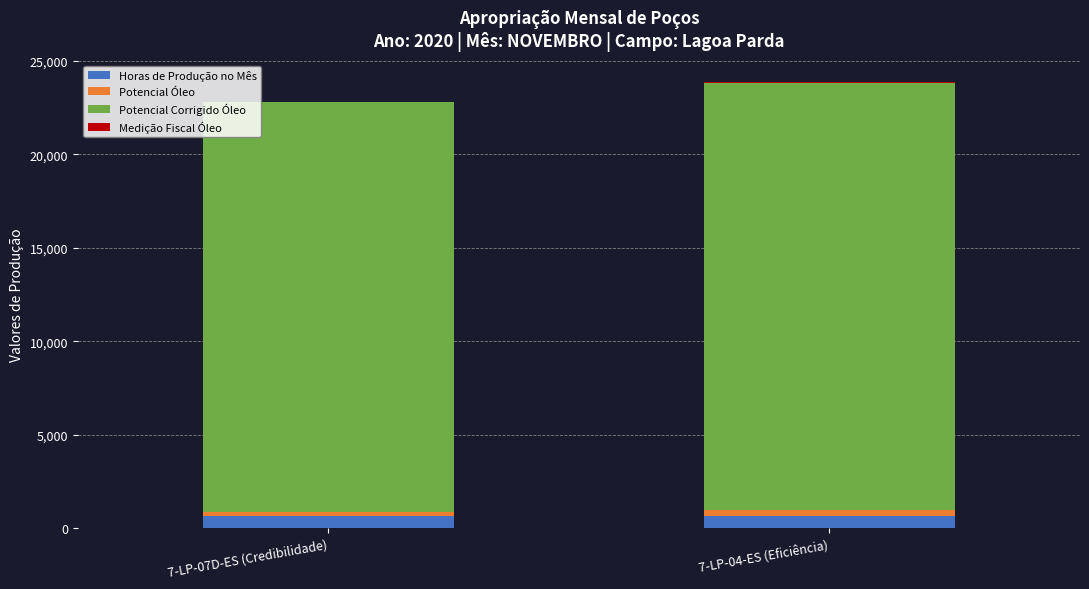

The value of Horas de Produção no Mês at 7-LP-04-ES (Eficiência) is 674.4. True or false?

True